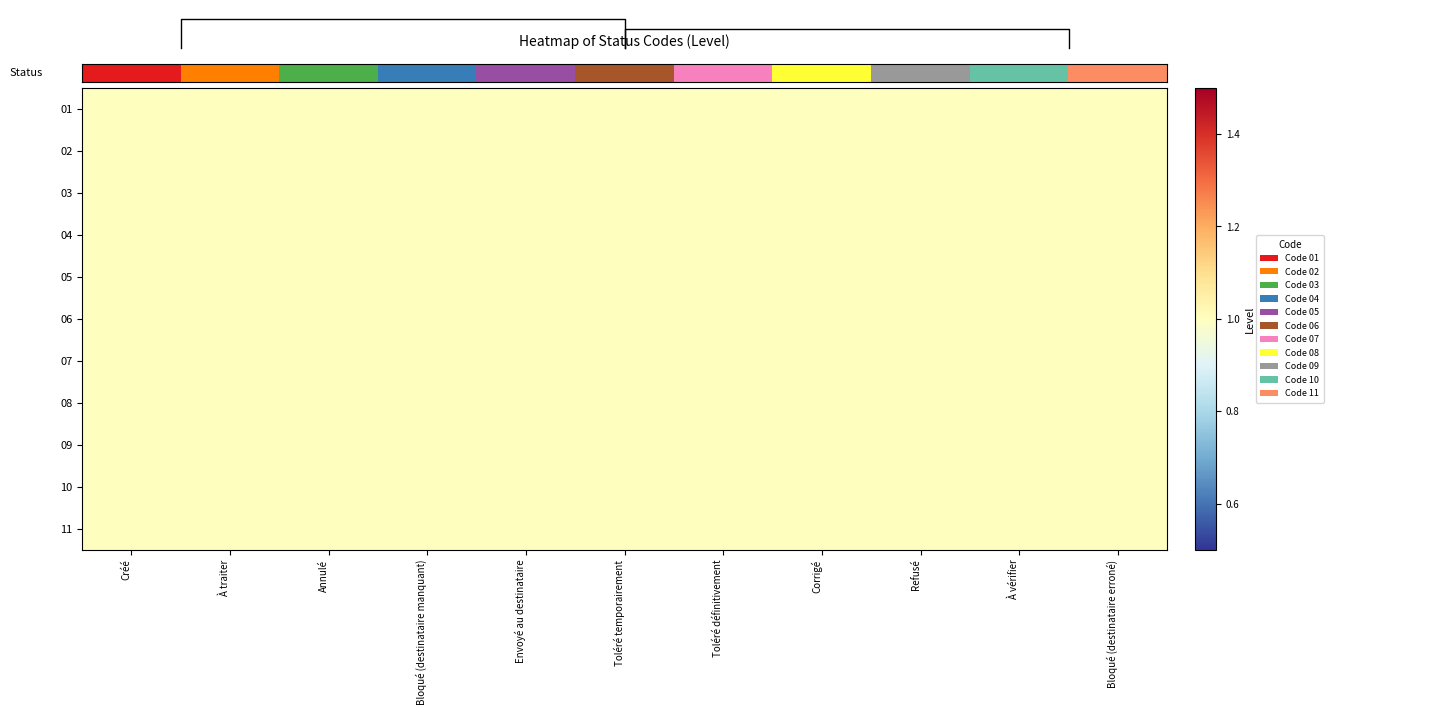

What is the total value across all series at Annulé?

12